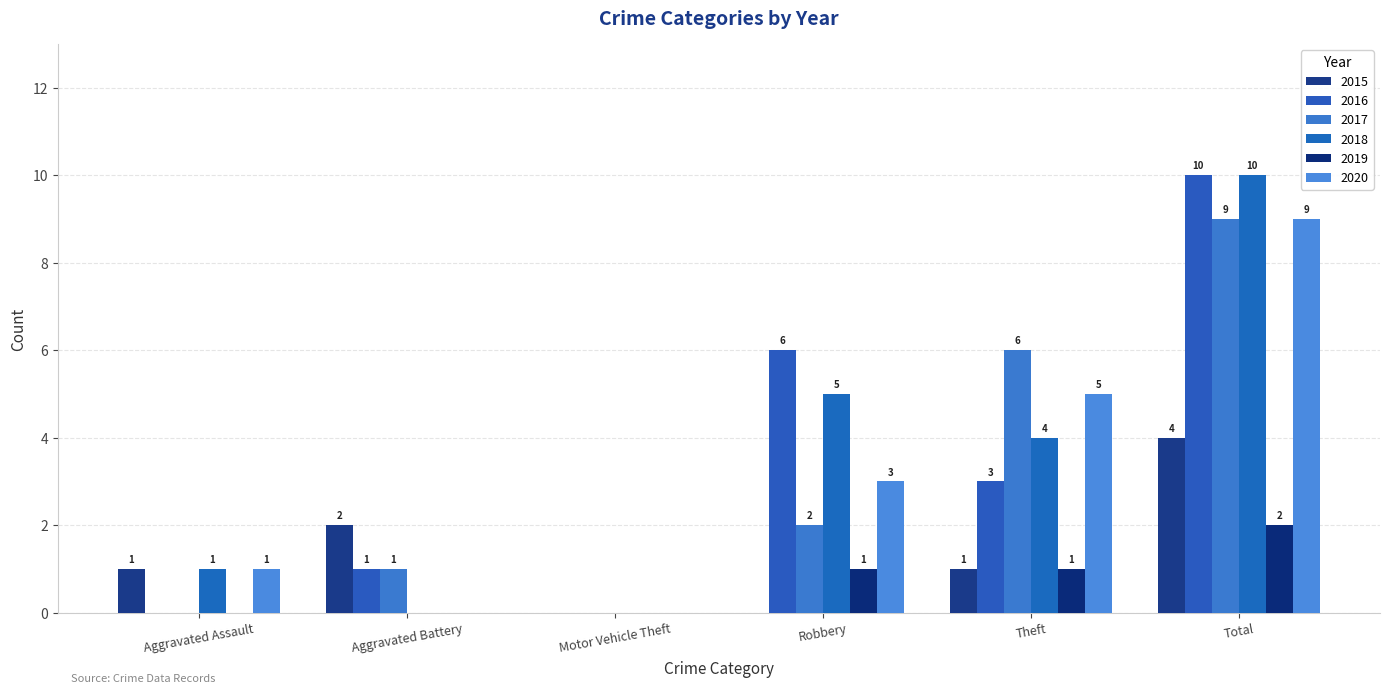

What is the label of the 4th bar from the left?

Robbery